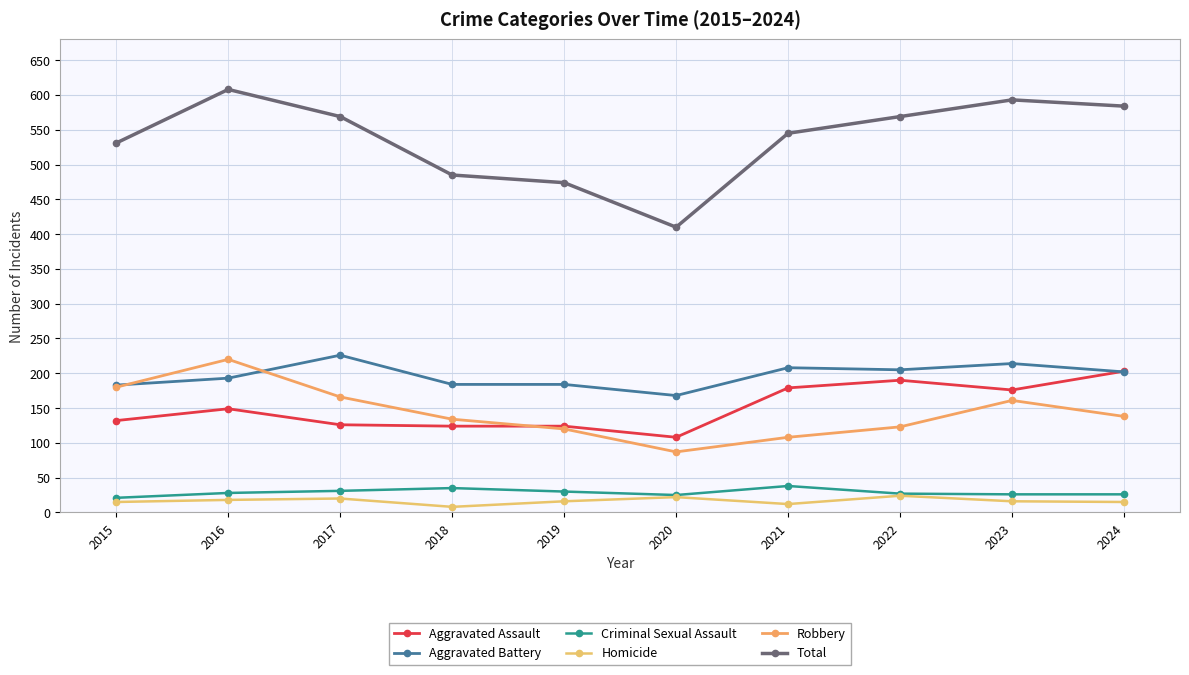

What is the approximate value of Homicide at 2016, to the nearest 5?

20